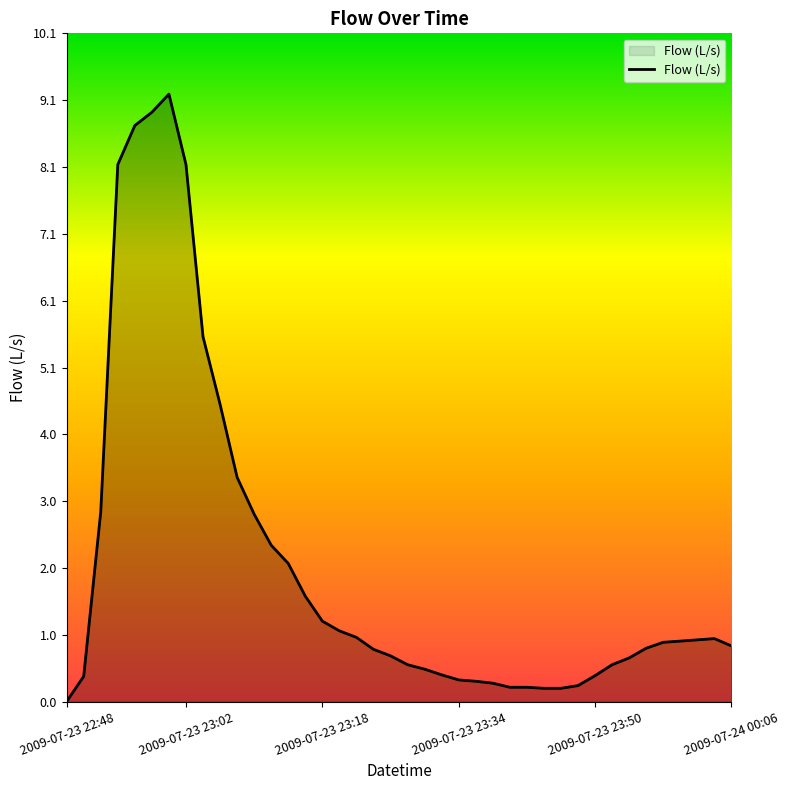

What is the maximum value shown in the chart?

9.2